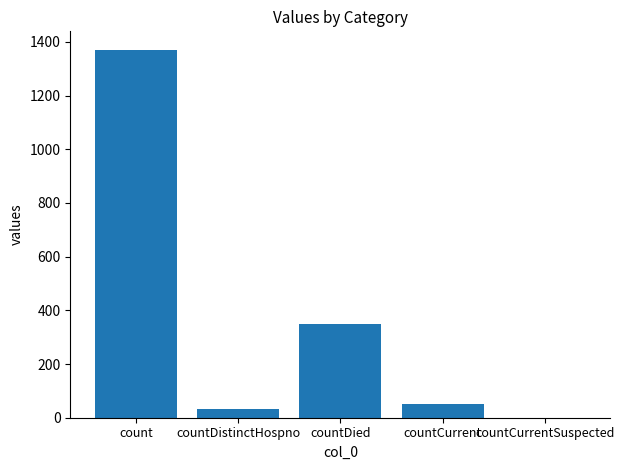

Where does the data first go above 52?

count